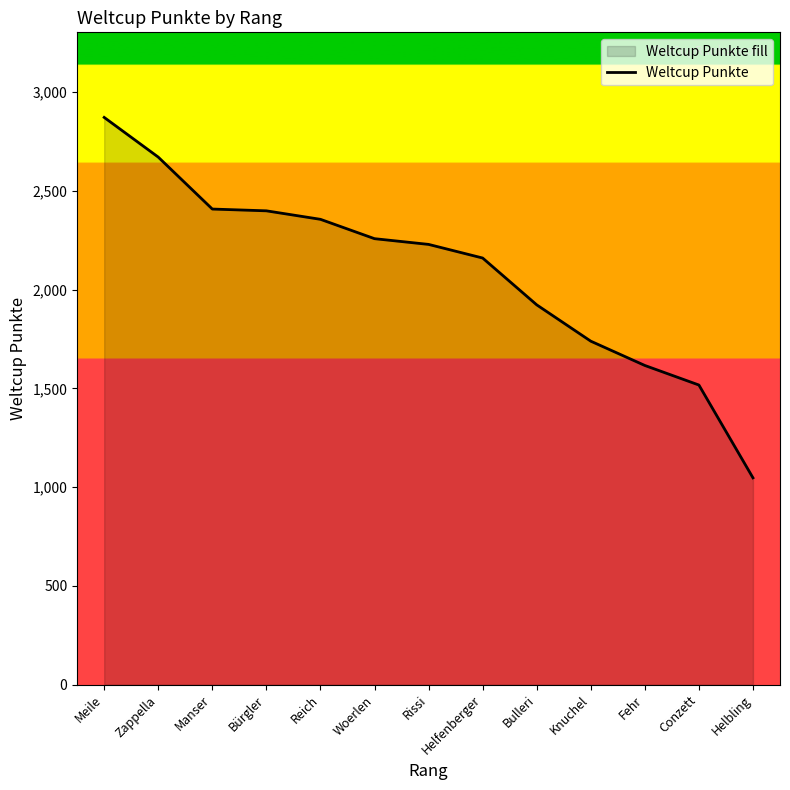

Rank the categories by value from highest to lowest.

Meile, Zappella, Manser, Bürgler, Reich, Woerlen, Rissi, Helfenberger, Bulleri, Knuchel, Fehr, Conzett, Helbling